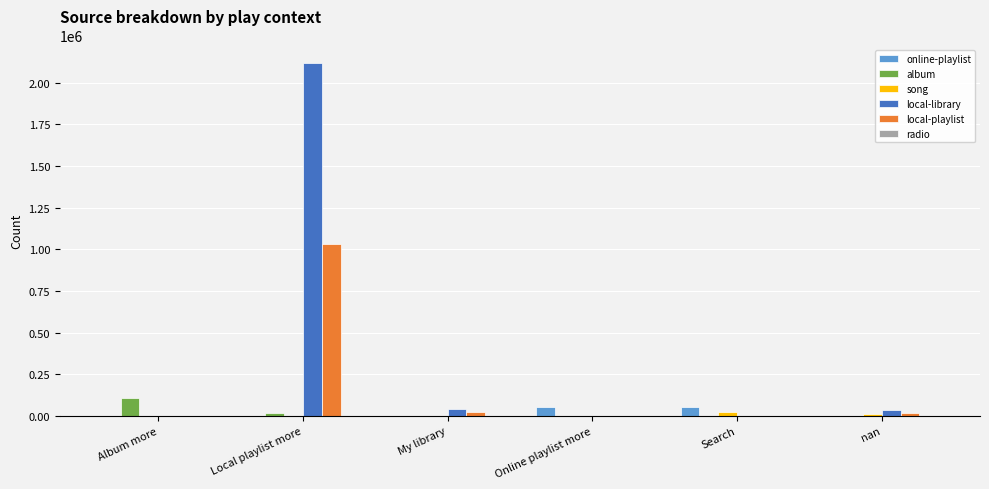

What is the difference between the album values at Online playlist more and My library?

949